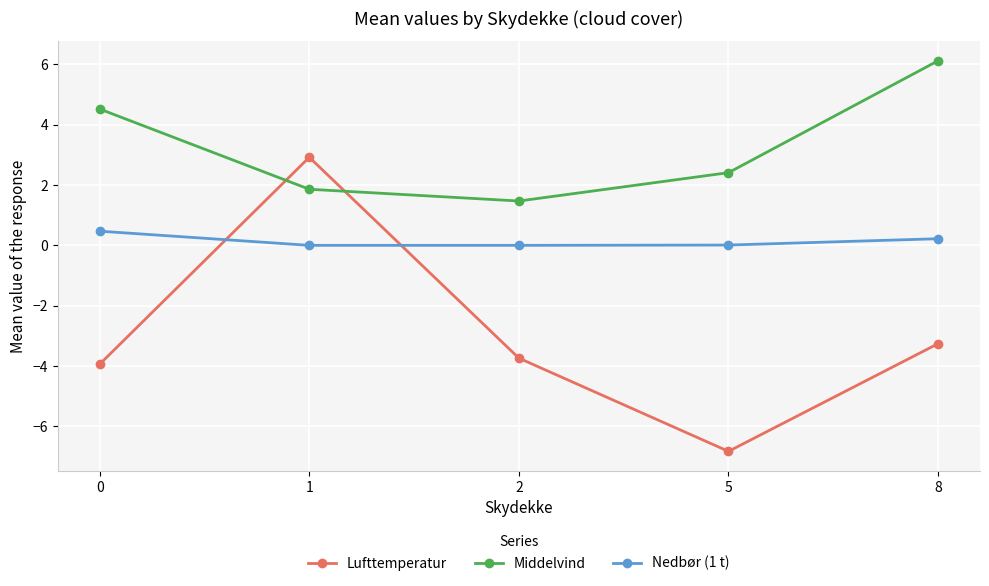

What is the sum of all Nedbør (1 t) values?

0.7